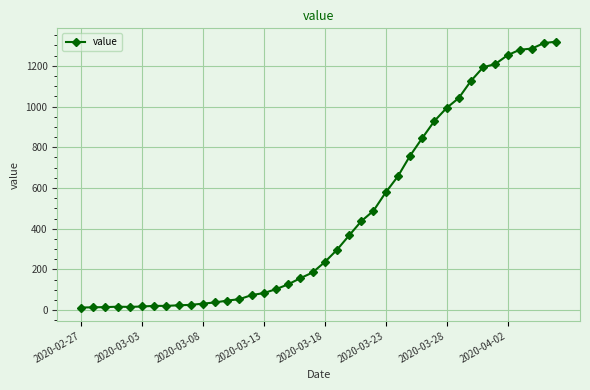

What is the value of the 10th point from the left?

26